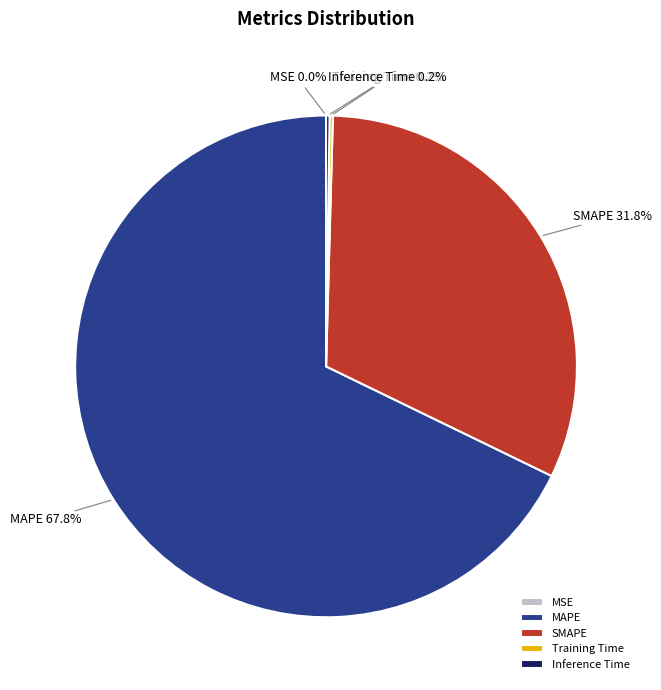

Which slice represents more than half of the pie?

MAPE